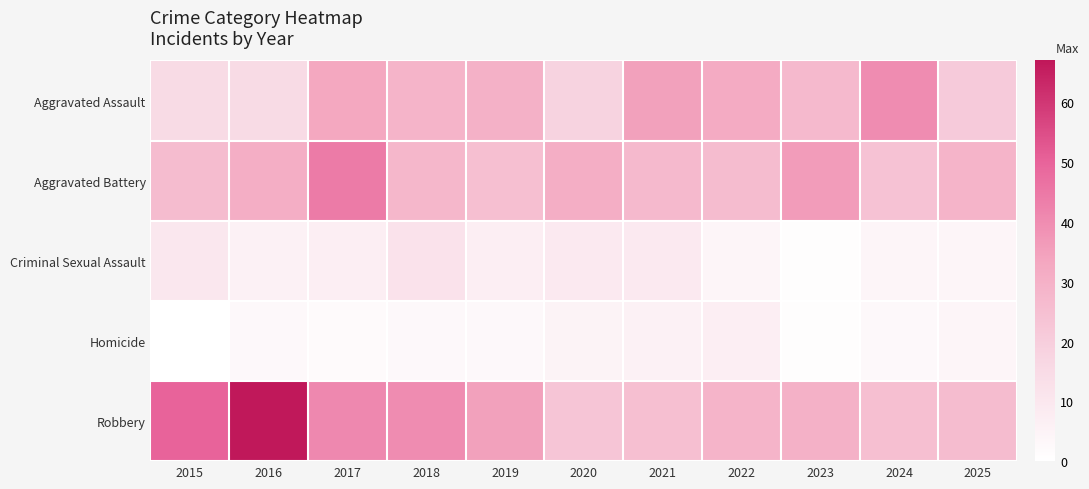

Which series has the largest total across all categories?

Robbery